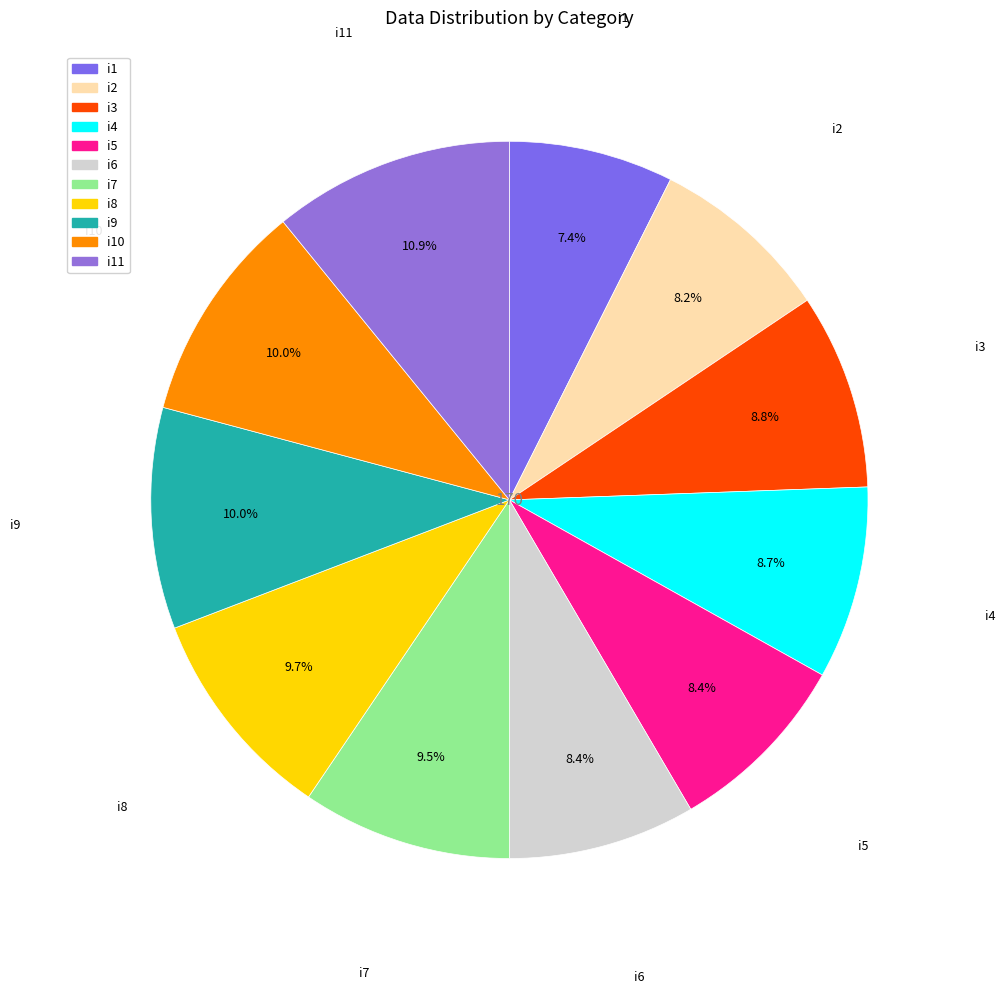

What is the smallest slice in the pie chart?

i1